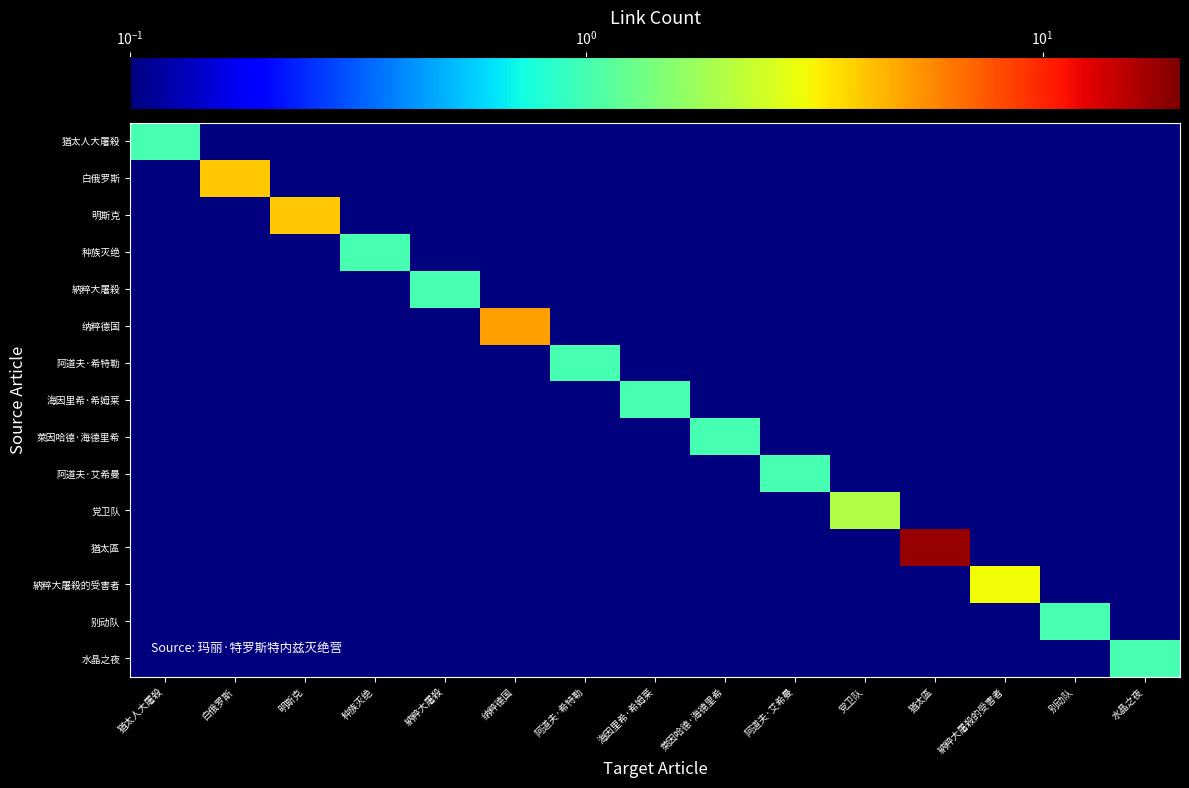

At which category is the sum across all series the highest?

猶太區